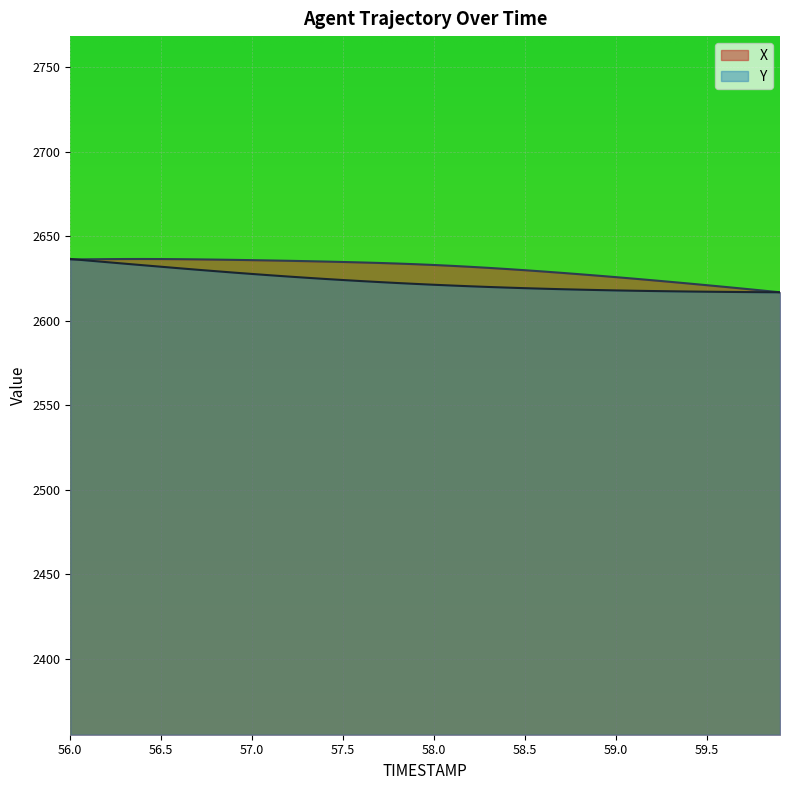

Which has a higher value, 57.6 or 56.7?

56.7